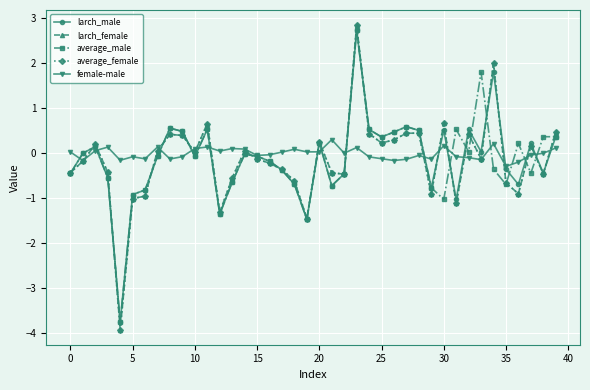

What is the minimum value for larch_female?

-3.9